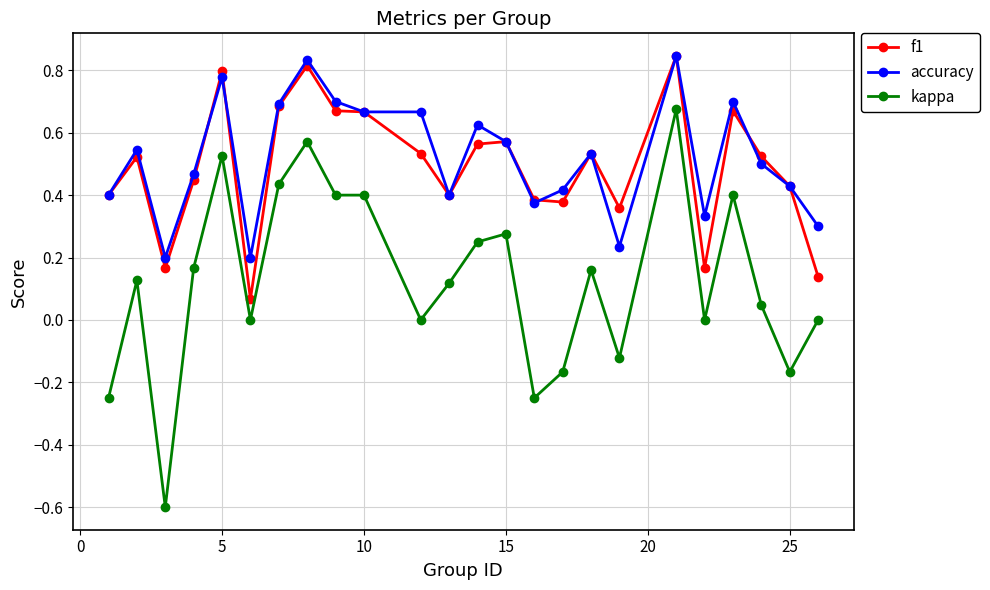

True or false: kappa and accuracy intersect in this chart.

False